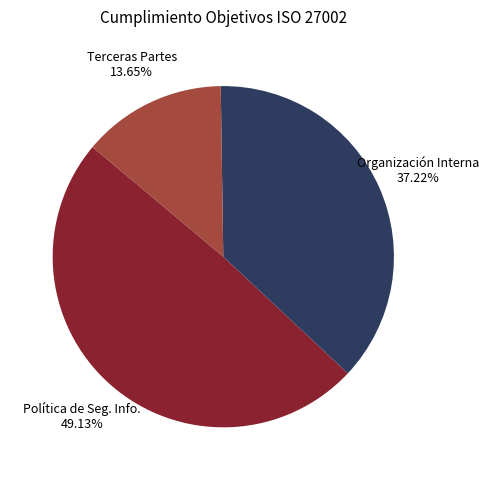

Approximately how many times larger is the value at Organización Interna compared to Terceras Partes?

2.7